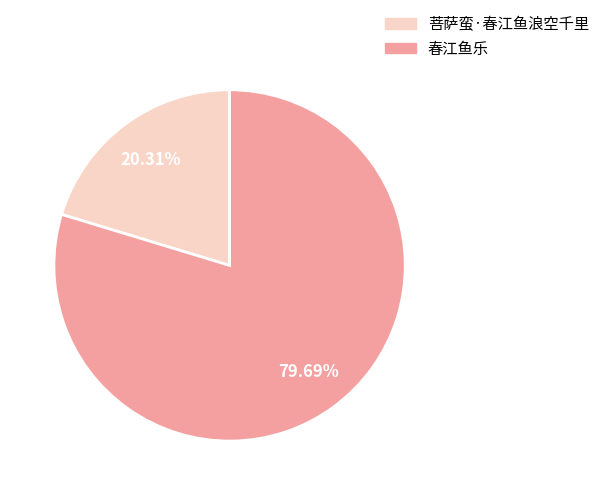

Which slice represents more than half of the pie?

春江鱼乐